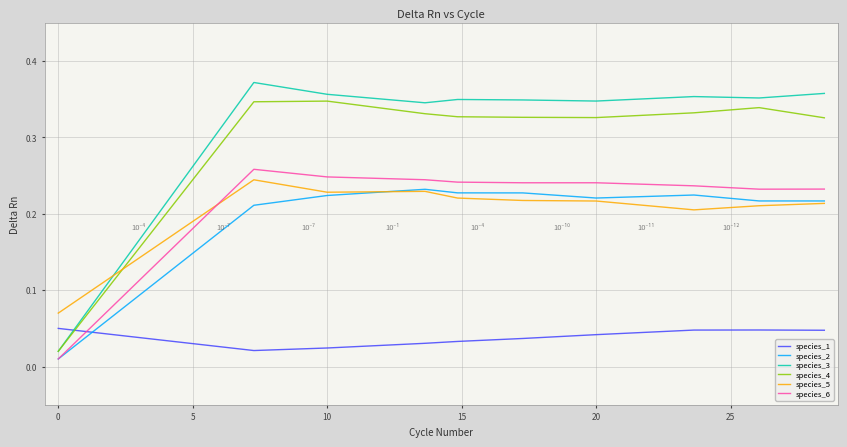

How many lines are shown in the chart?

6